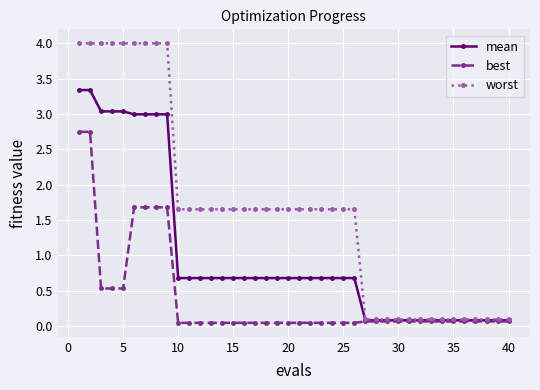

How many lines are shown in the chart?

3